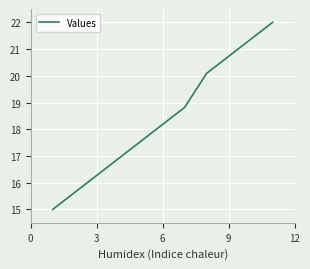

What is the greatest value displayed?

22.0